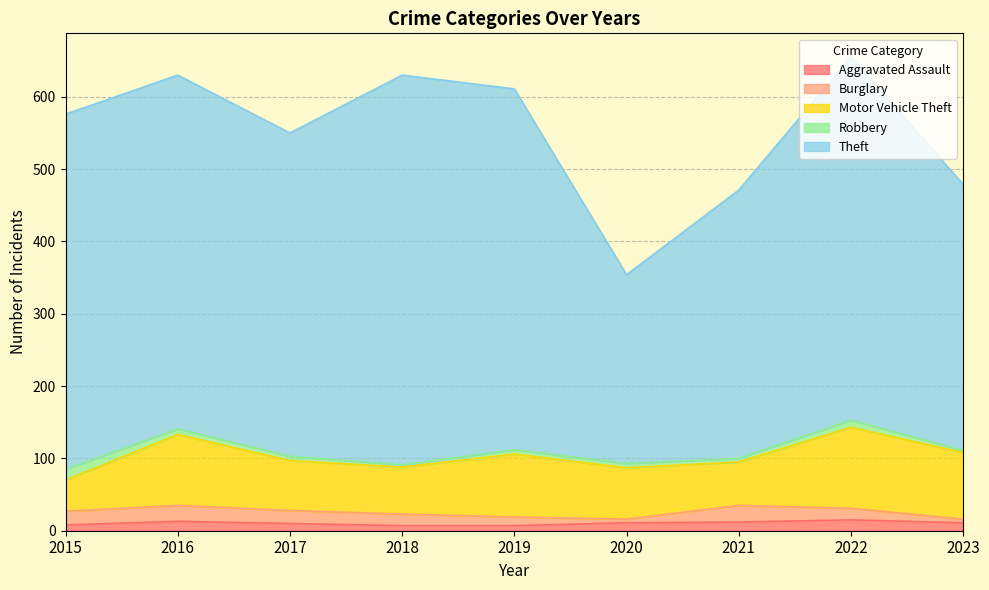

What is the total value across all series at 2022?

655